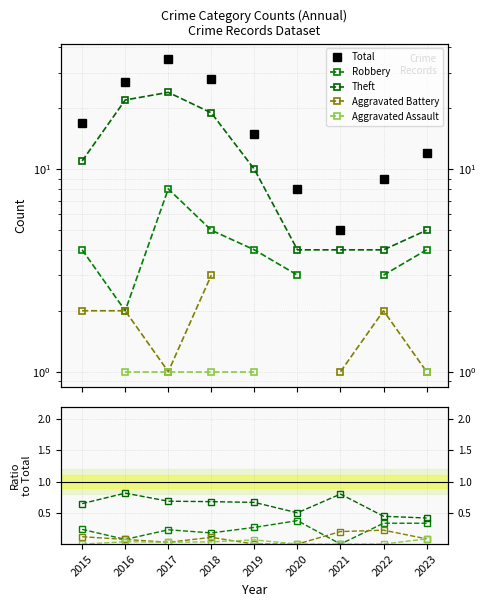

How many series are shown in this chart?

5